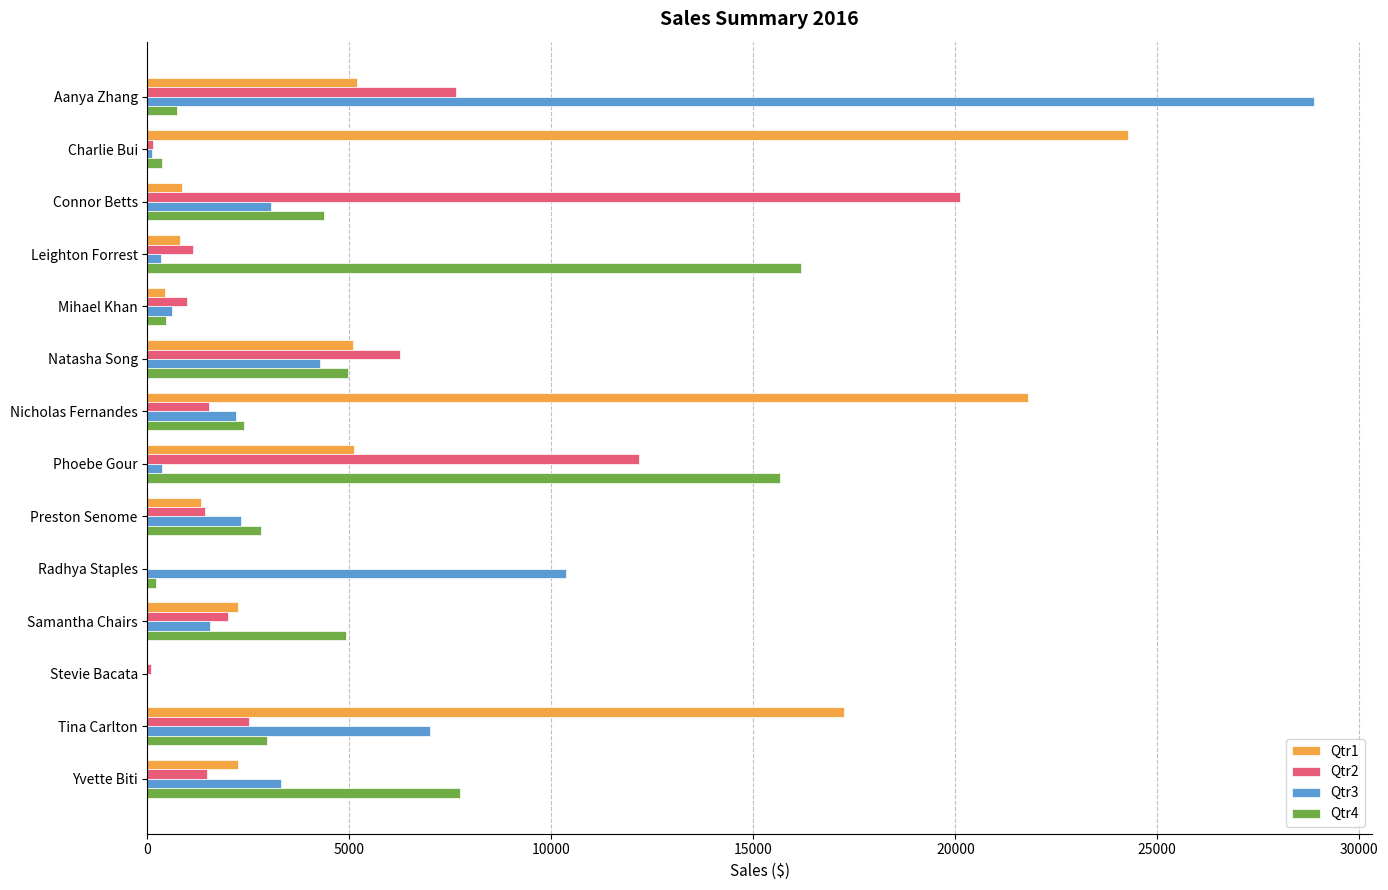

How many categories are shown in the chart?

14